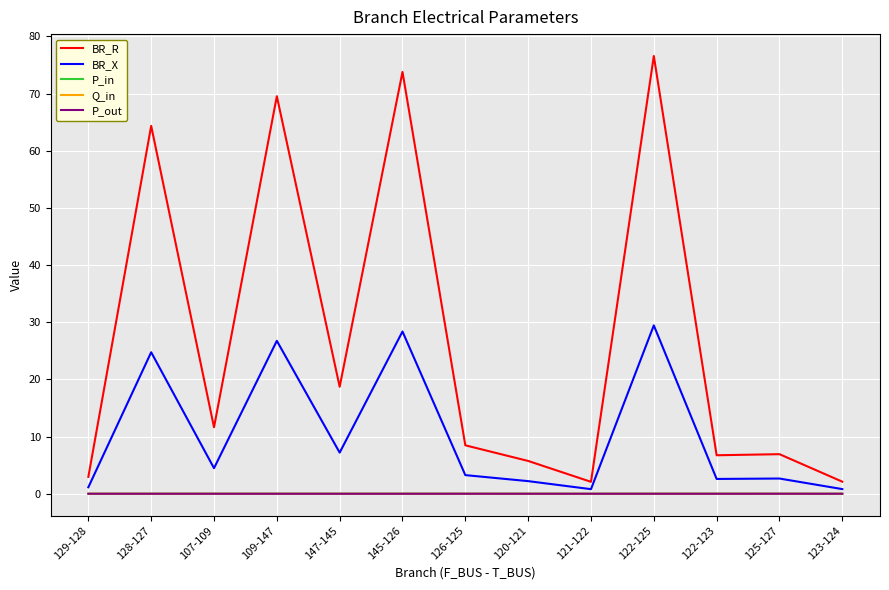

The P_out series shows 0.0 at 125-127. True or false?

True